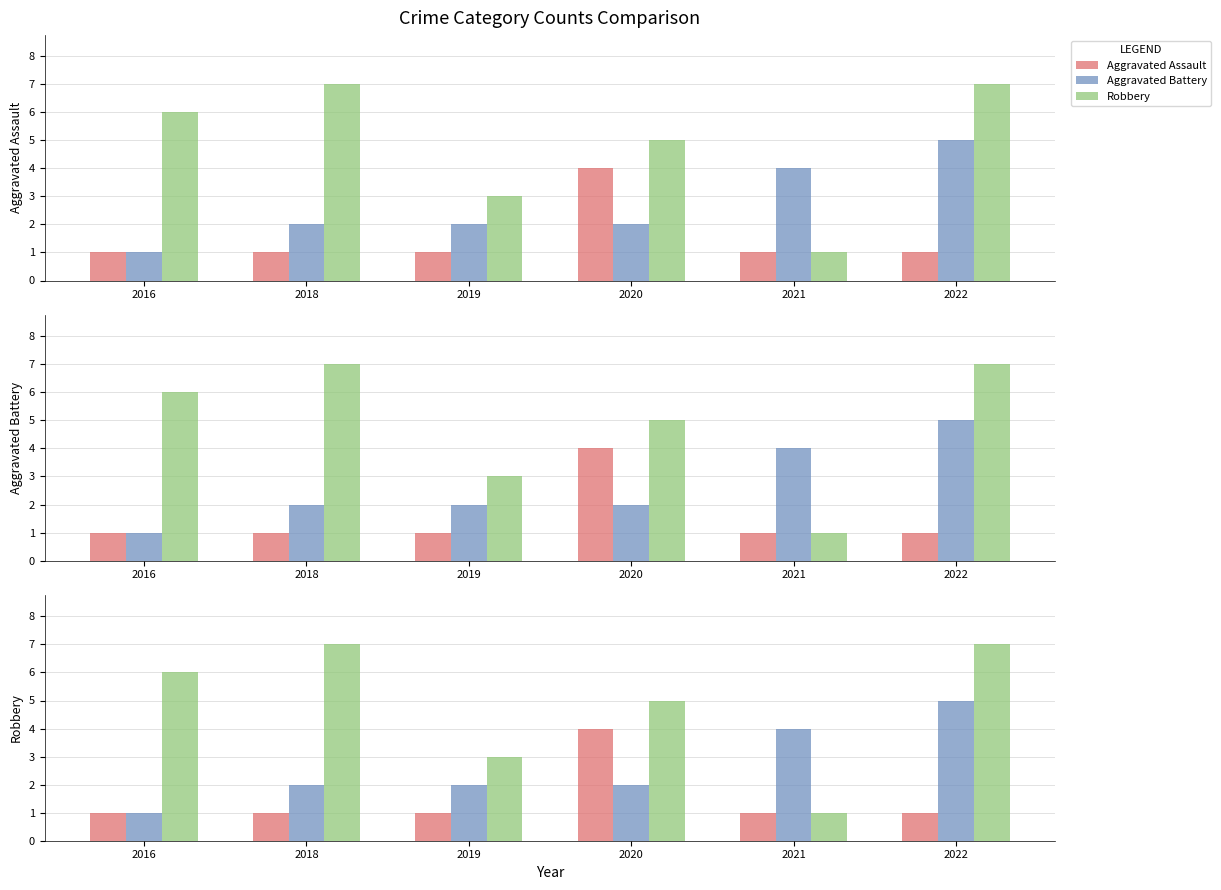

At which category is the sum across all series the highest?

2022